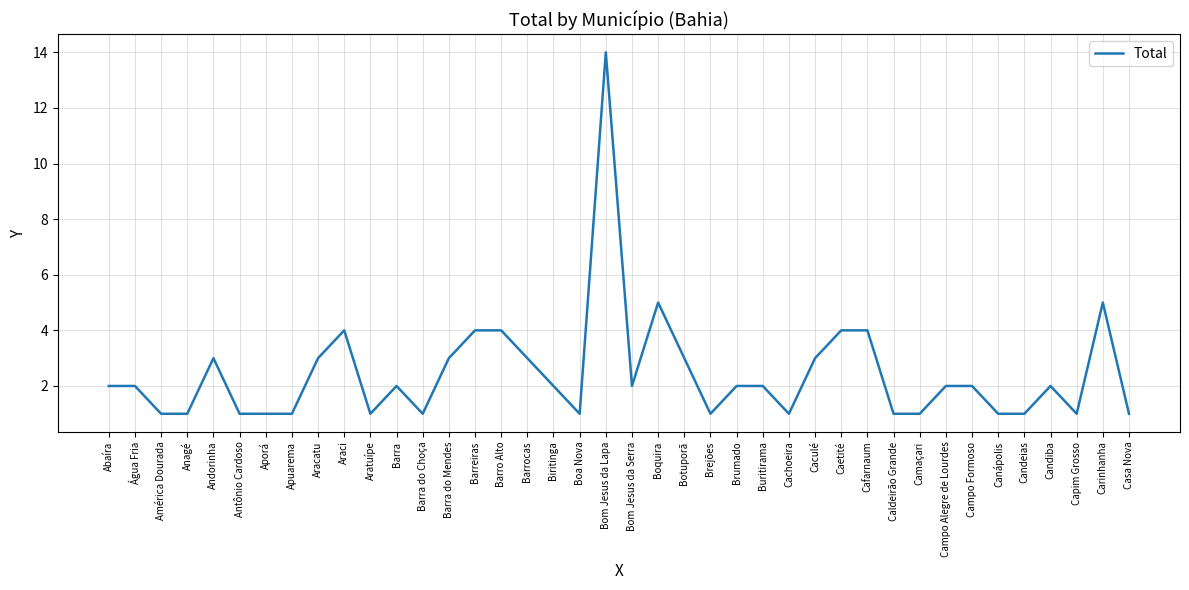

The chart shows a value of 1 at Caldeirão Grande. True or false?

True